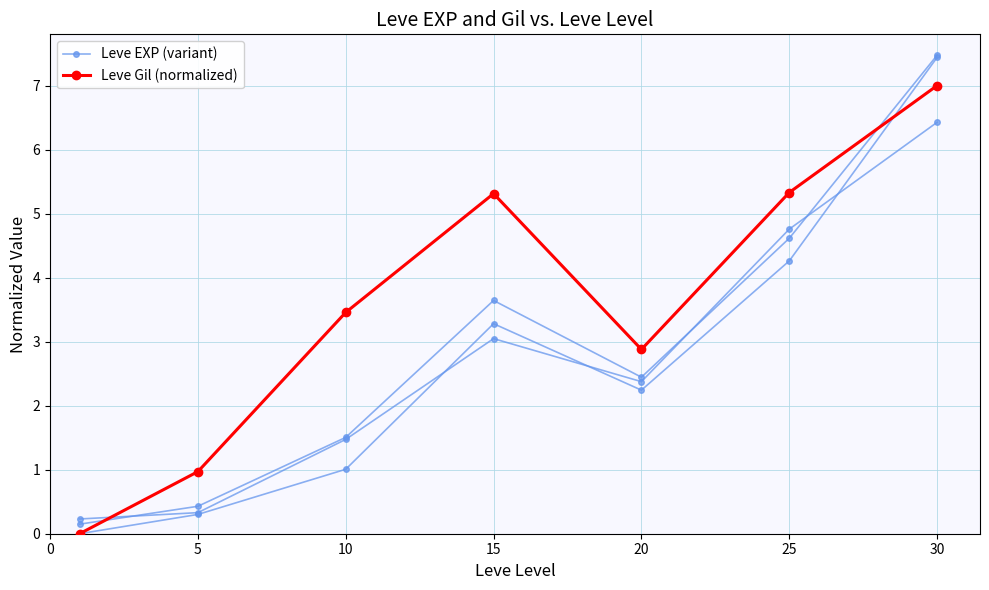

What is the approximate value of Leve EXP (variant) at 10?

1.5